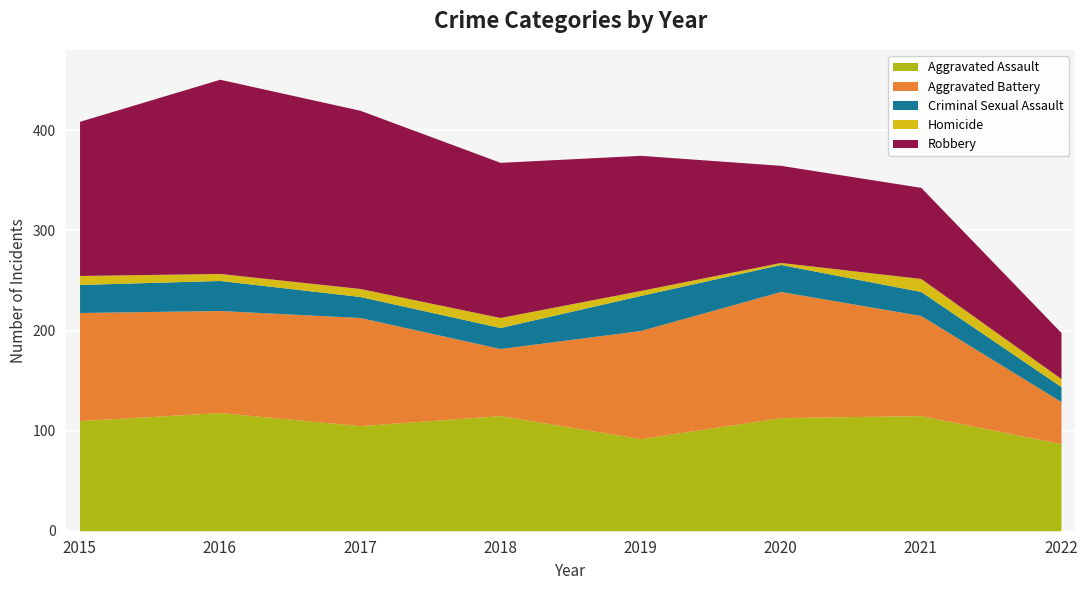

What are all the series names shown in the legend?

Aggravated Assault, Aggravated Battery, Criminal Sexual Assault, Homicide, Robbery